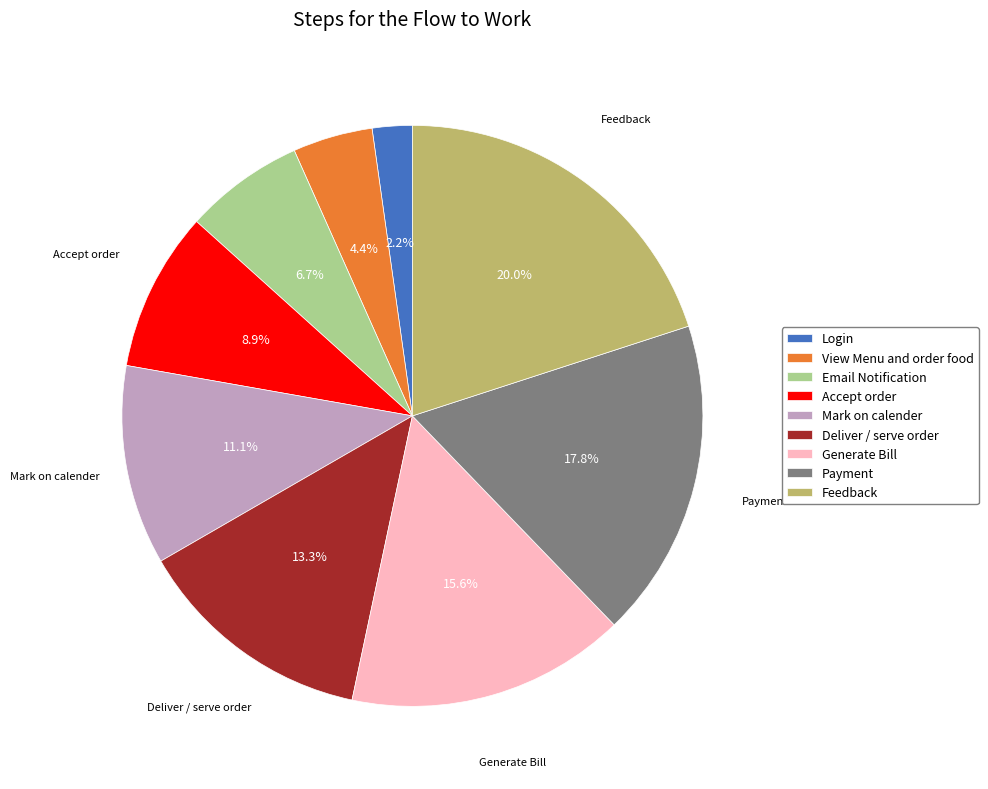

Rank the categories by value from highest to lowest.

Feedback, Payment, Generate Bill, Deliver / serve order, Mark on calender, Accept order, Email Notification, View Menu and order food, Login